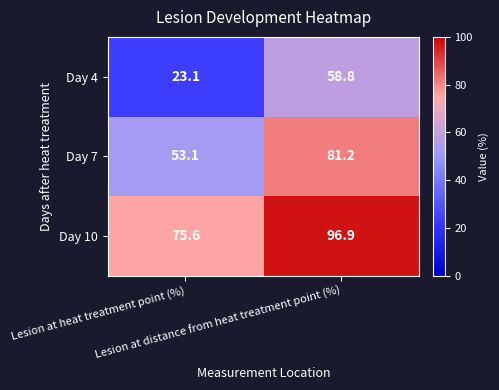

Which series has the widest spread of values?

Day 4